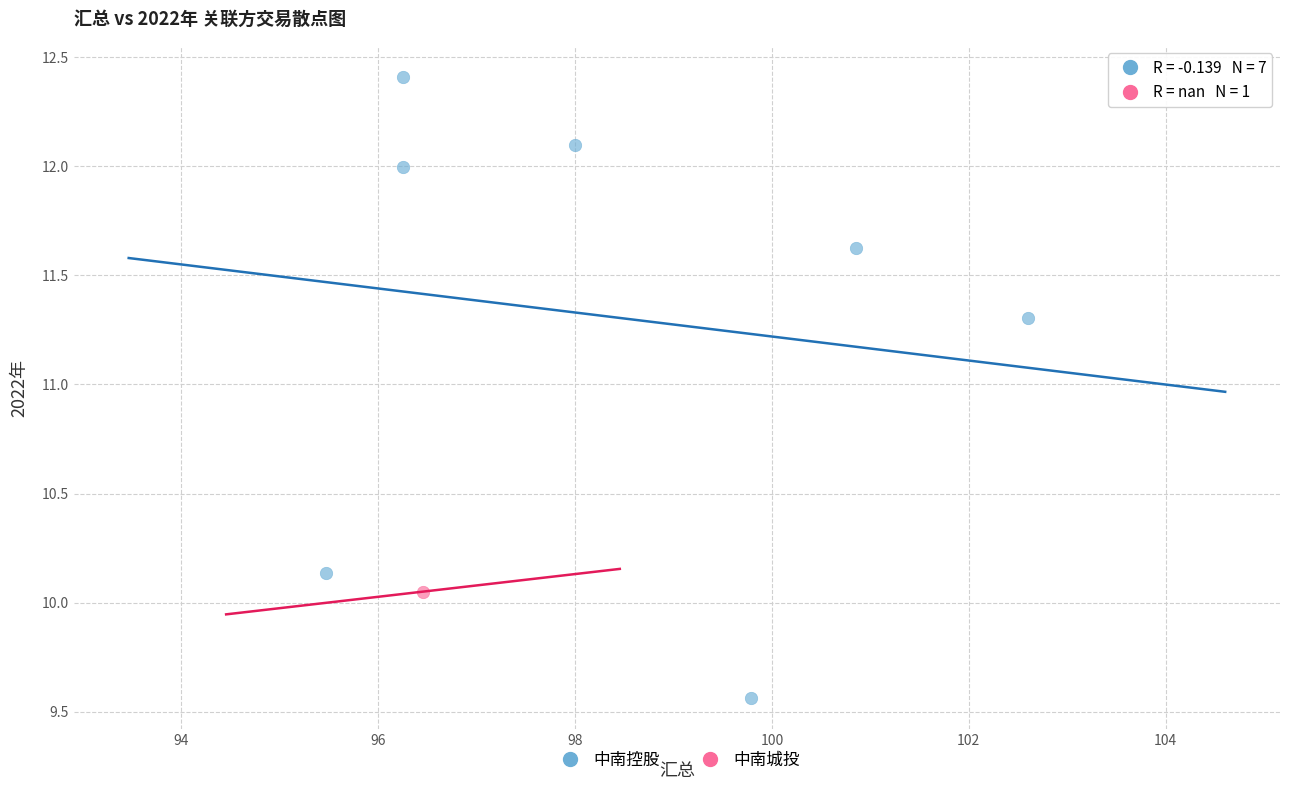

What are all the series names shown in the legend?

中南控股, 中南城投